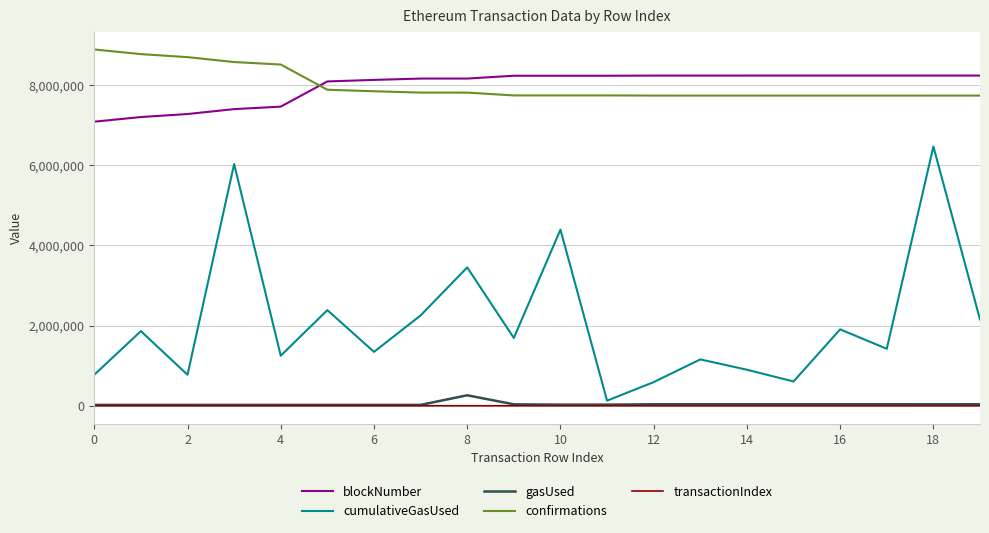

List the series in order of their peak value, lowest first.

transactionIndex, gasUsed, cumulativeGasUsed, blockNumber, confirmations